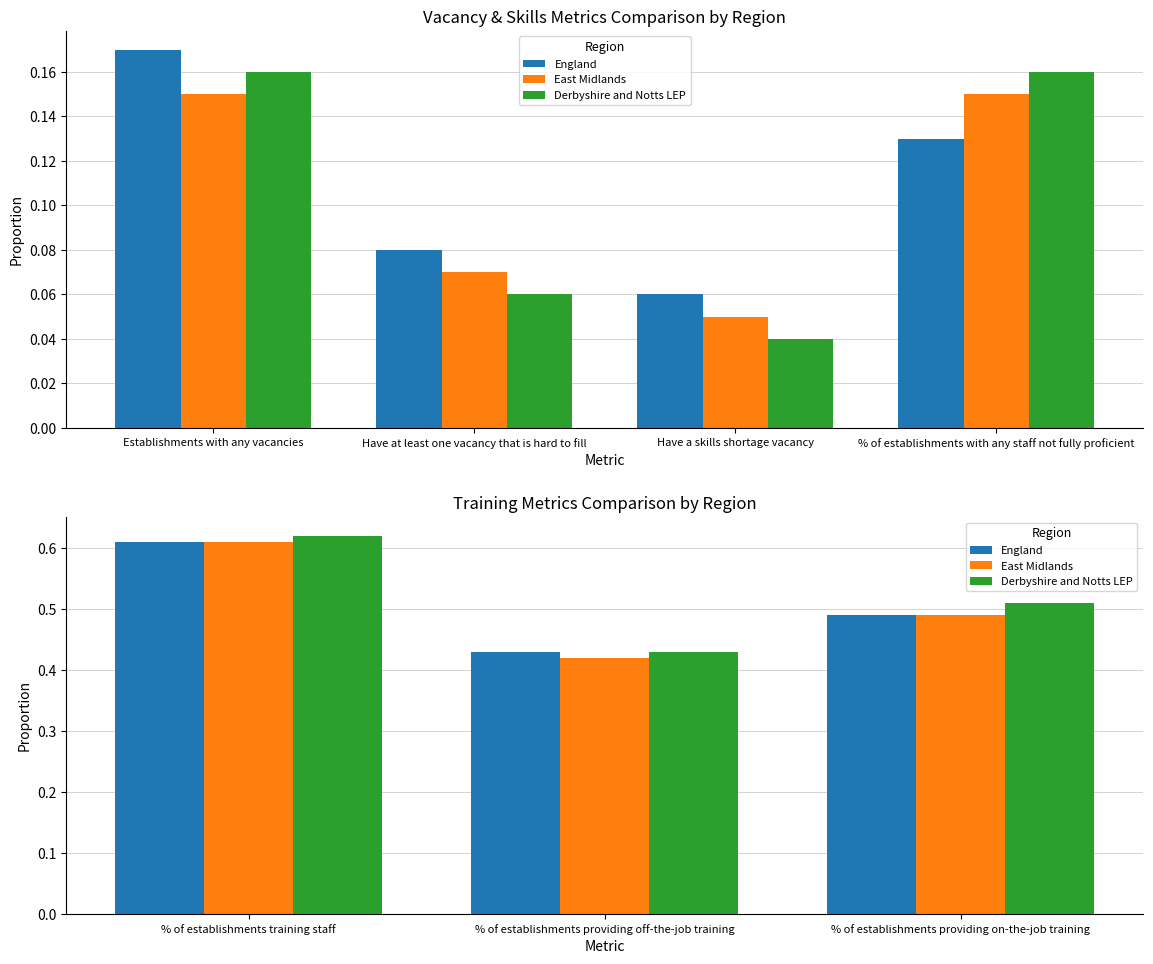

Rank the series by their average value, from lowest to highest.

East Midlands, England, Derbyshire and Notts LEP